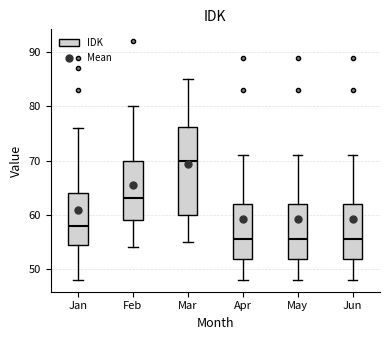

Reading left to right, read every box against the y-axis: the position of its median line, the range the box covers, and the ends of its whiskers. The values are not printed on the chart, so give them approximately, as read against the axis.

Jan: median 58, box 55 to 64, whiskers 48 to 76
Feb: median 63, box 59 to 70, whiskers 54 to 80
Mar: median 70, box 60 to 76, whiskers 55 to 85
Apr: median 56, box 52 to 62, whiskers 48 to 71
May: median 56, box 52 to 62, whiskers 48 to 71
Jun: median 56, box 52 to 62, whiskers 48 to 71